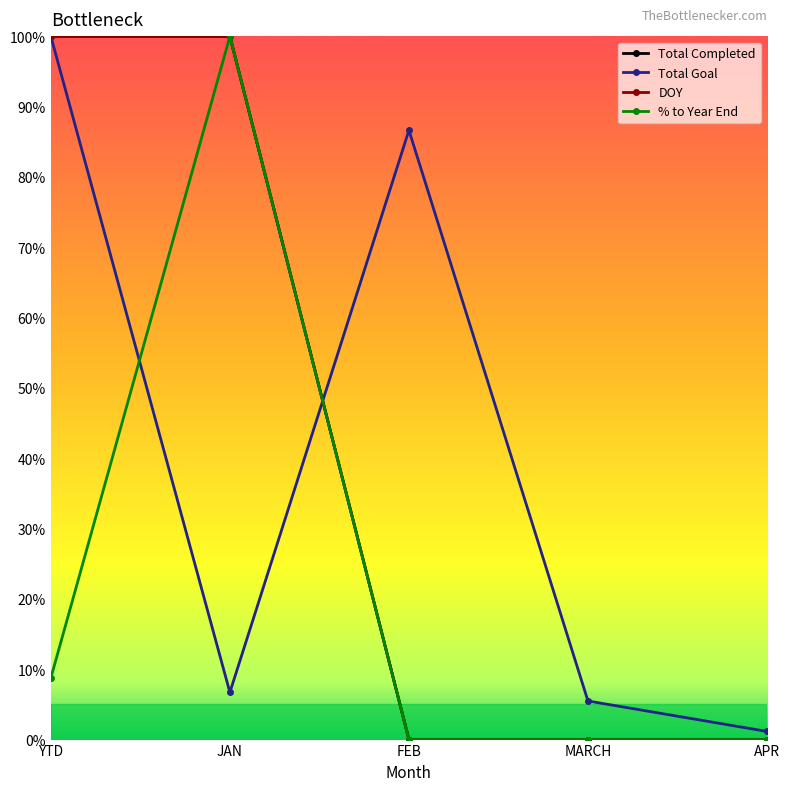

True or false: Total Completed and % to Year End intersect in this chart.

False